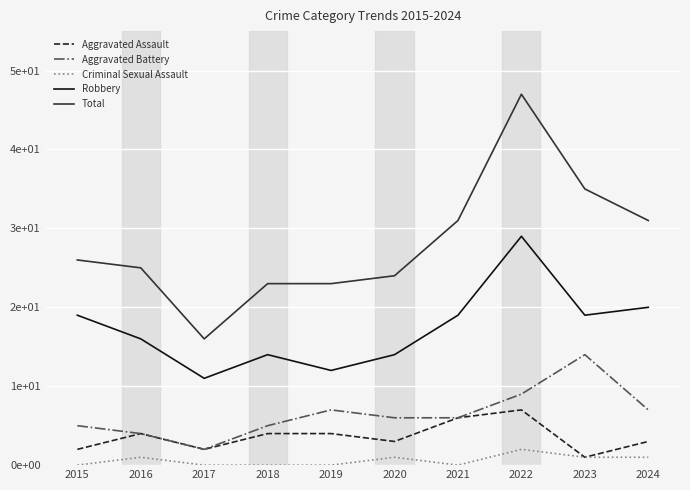

Reading left to right, list all the values displayed in this chart.

Aggravated Assault: 2015=2	2016=4	2017=2	2018=4	2019=4	2020=3	2021=6	2022=7	2023=1	2024=3
Aggravated Battery: 2015=5	2016=4	2017=2	2018=5	2019=7	2020=6	2021=6	2022=9	2023=14	2024=7
Criminal Sexual Assault: 2015=0	2016=1	2017=0	2018=0	2019=0	2020=1	2021=0	2022=2	2023=1	2024=1
Robbery: 2015=19	2016=16	2017=11	2018=14	2019=12	2020=14	2021=19	2022=29	2023=19	2024=20
Total: 2015=26	2016=25	2017=16	2018=23	2019=23	2020=24	2021=31	2022=47	2023=35	2024=31